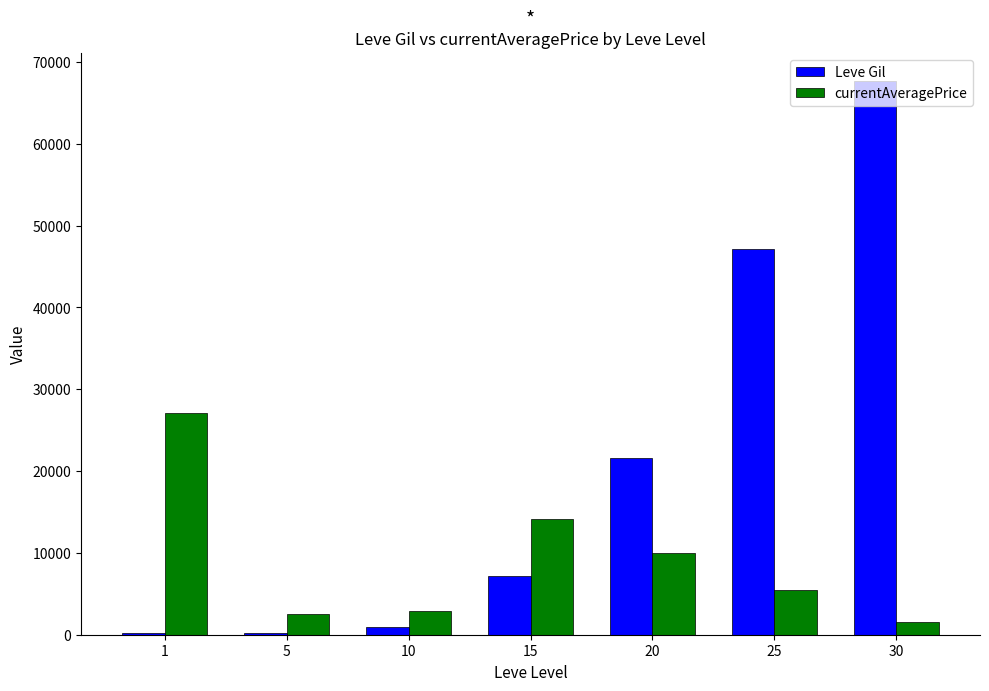

At which category is the sum across all series the highest?

30